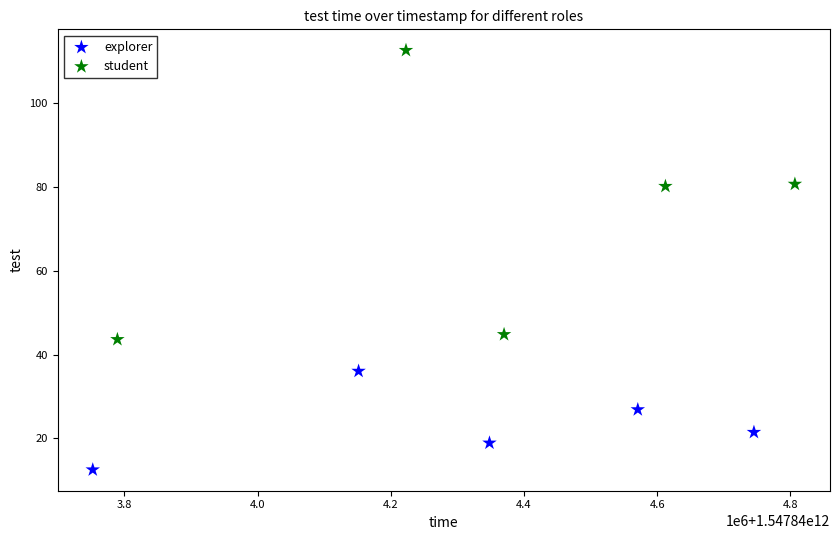

Which series contains the lowest Y value?

explorer